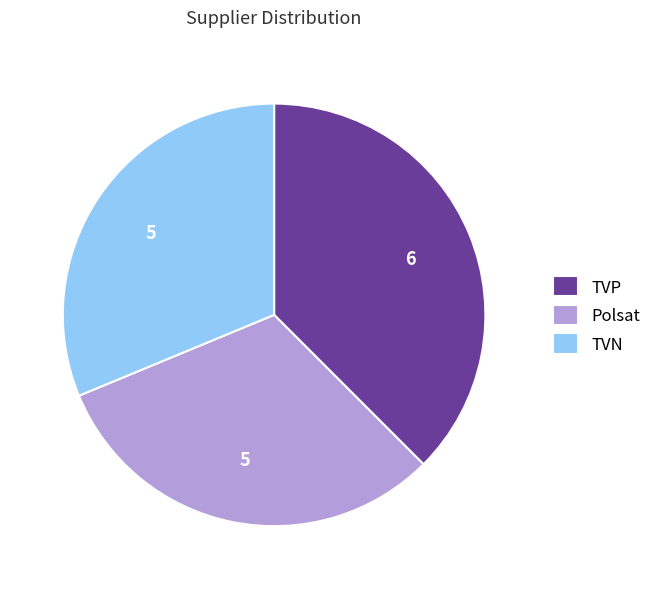

Is it true that Polsat is 19% of the pie?

False